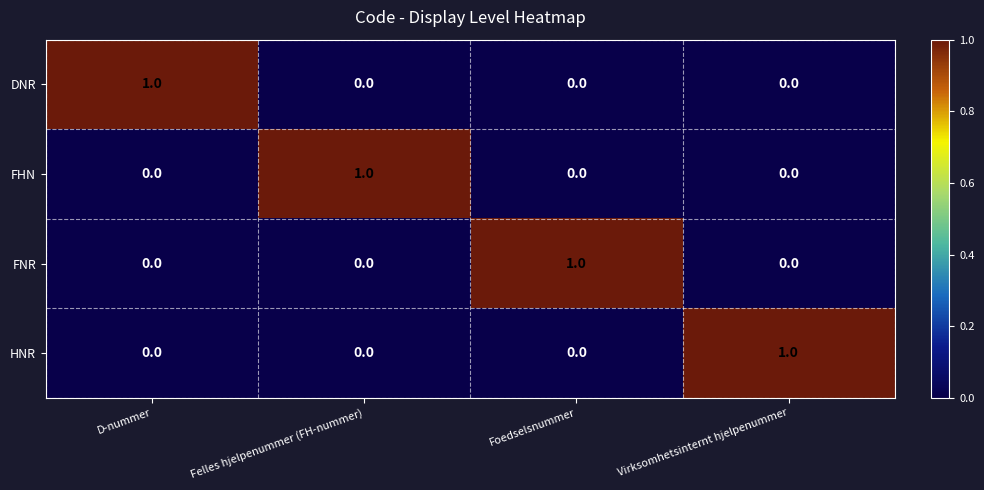

Is it true that FHN equals 0 at Virksomhetsinternt hjelpenummer?

True